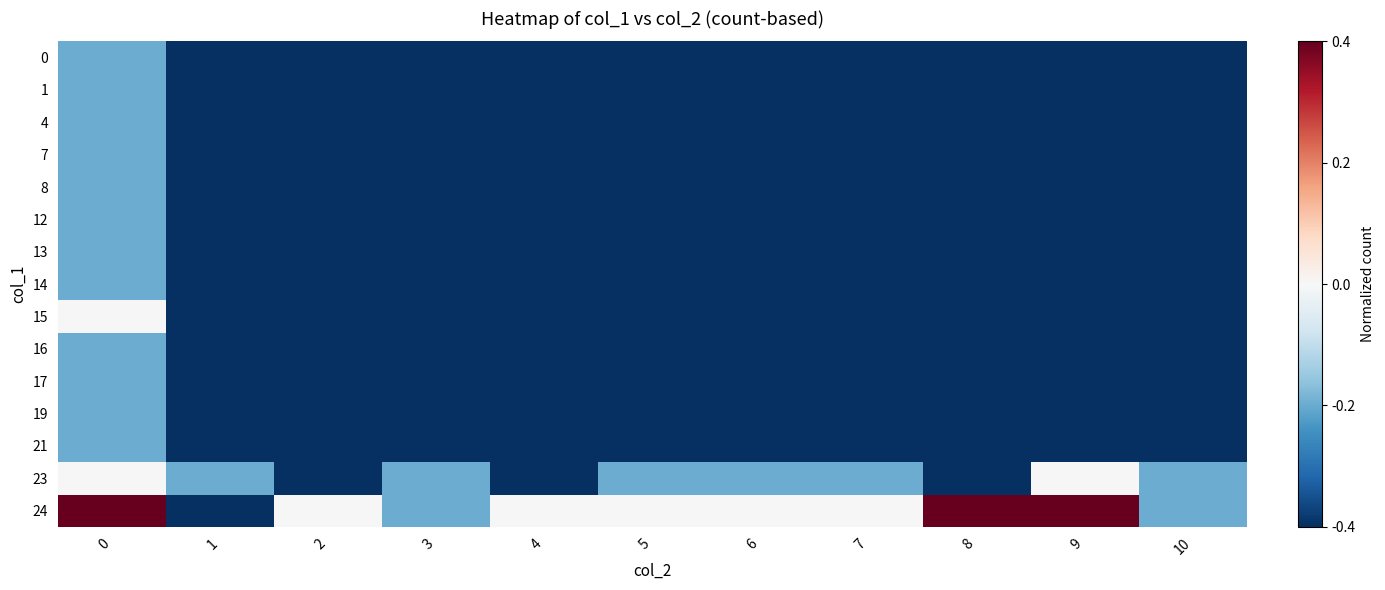

Reading right to left, list all the values displayed in this chart.

0: 10=-0.5	9=-0.5	8=-0.5	7=-0.5	6=-0.5	5=-0.5	4=-0.5	3=-0.5	2=-0.5	1=-0.5	0=-0.2
1: 10=-0.5	9=-0.5	8=-0.5	7=-0.5	6=-0.5	5=-0.5	4=-0.5	3=-0.5	2=-0.5	1=-0.5	0=-0.2
4: 10=-0.5	9=-0.5	8=-0.5	7=-0.5	6=-0.5	5=-0.5	4=-0.5	3=-0.5	2=-0.5	1=-0.5	0=-0.2
7: 10=-0.5	9=-0.5	8=-0.5	7=-0.5	6=-0.5	5=-0.5	4=-0.5	3=-0.5	2=-0.5	1=-0.5	0=-0.2
8: 10=-0.5	9=-0.5	8=-0.5	7=-0.5	6=-0.5	5=-0.5	4=-0.5	3=-0.5	2=-0.5	1=-0.5	0=-0.2
12: 10=-0.5	9=-0.5	8=-0.5	7=-0.5	6=-0.5	5=-0.5	4=-0.5	3=-0.5	2=-0.5	1=-0.5	0=-0.2
13: 10=-0.5	9=-0.5	8=-0.5	7=-0.5	6=-0.5	5=-0.5	4=-0.5	3=-0.5	2=-0.5	1=-0.5	0=-0.2
14: 10=-0.5	9=-0.5	8=-0.5	7=-0.5	6=-0.5	5=-0.5	4=-0.5	3=-0.5	2=-0.5	1=-0.5	0=-0.2
15: 10=-0.5	9=-0.5	8=-0.5	7=-0.5	6=-0.5	5=-0.5	4=-0.5	3=-0.5	2=-0.5	1=-0.5	0=0.0
16: 10=-0.5	9=-0.5	8=-0.5	7=-0.5	6=-0.5	5=-0.5	4=-0.5	3=-0.5	2=-0.5	1=-0.5	0=-0.2
17: 10=-0.5	9=-0.5	8=-0.5	7=-0.5	6=-0.5	5=-0.5	4=-0.5	3=-0.5	2=-0.5	1=-0.5	0=-0.2
19: 10=-0.5	9=-0.5	8=-0.5	7=-0.5	6=-0.5	5=-0.5	4=-0.5	3=-0.5	2=-0.5	1=-0.5	0=-0.2
21: 10=-0.5	9=-0.5	8=-0.5	7=-0.5	6=-0.5	5=-0.5	4=-0.5	3=-0.5	2=-0.5	1=-0.5	0=-0.2
23: 10=-0.2	9=0.0	8=-0.5	7=-0.2	6=-0.2	5=-0.2	4=-0.5	3=-0.2	2=-0.5	1=-0.2	0=0.0
24: 10=-0.2	9=0.5	8=0.5	7=0.0	6=0.0	5=0.0	4=0.0	3=-0.2	2=0.0	1=-0.5	0=0.5